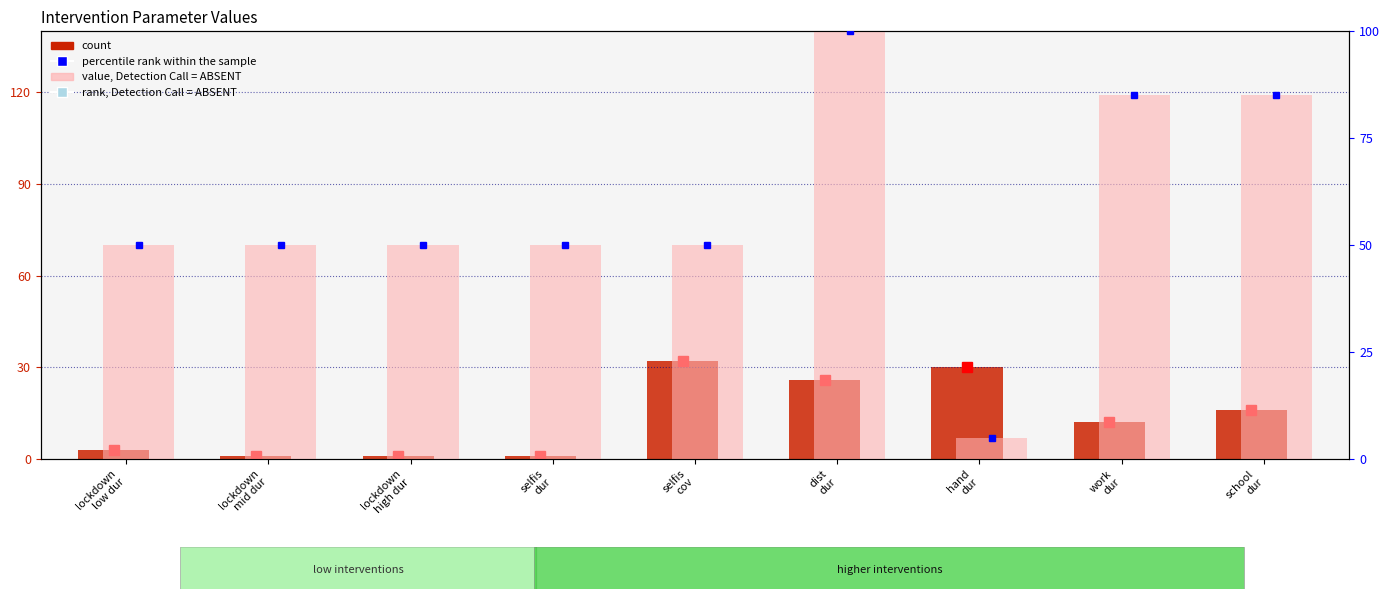

How many values in the count series exceed 12?

4